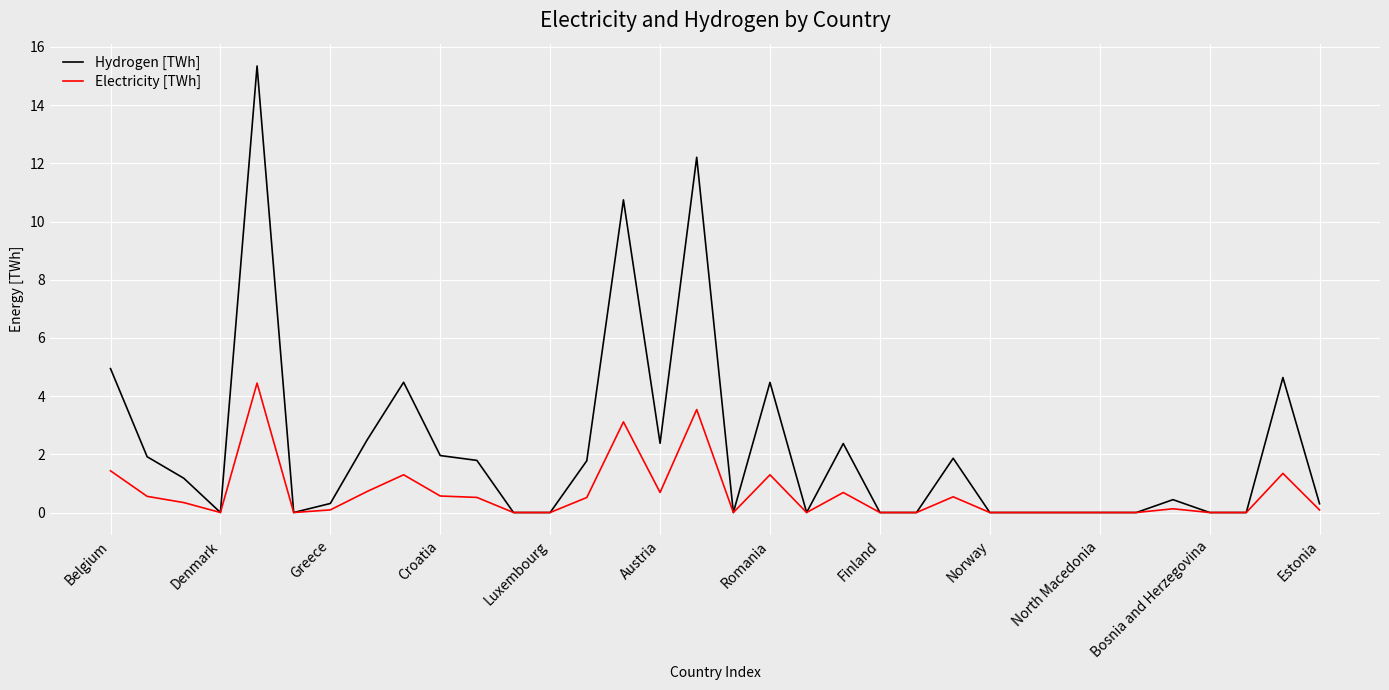

Which series has the widest spread of values?

Hydrogen [TWh]